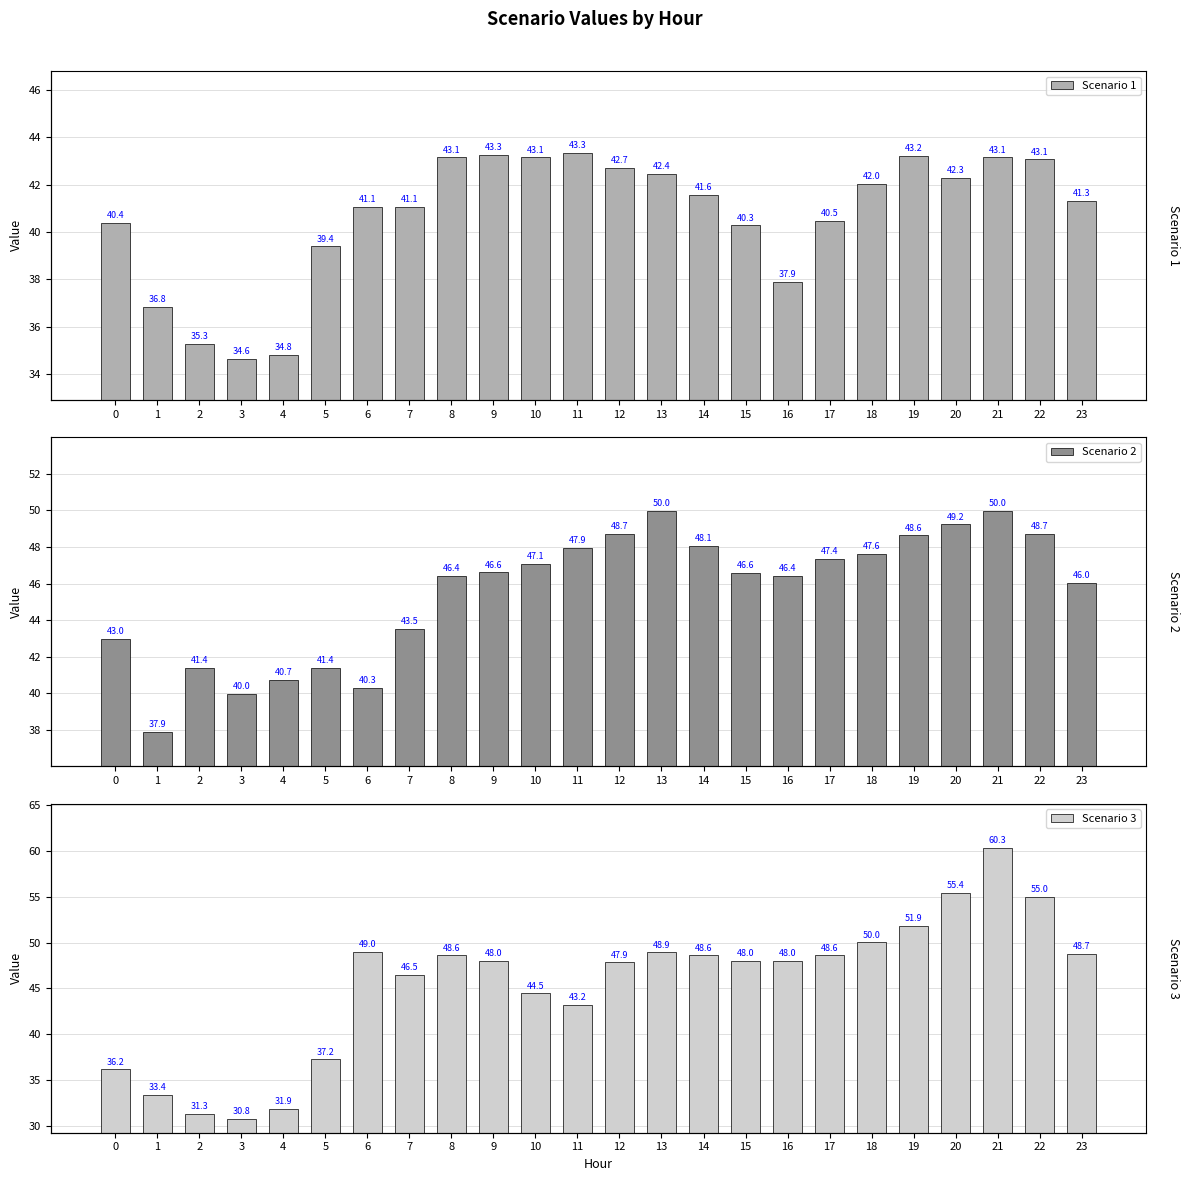

Which label corresponds to the smallest value in the chart?

3